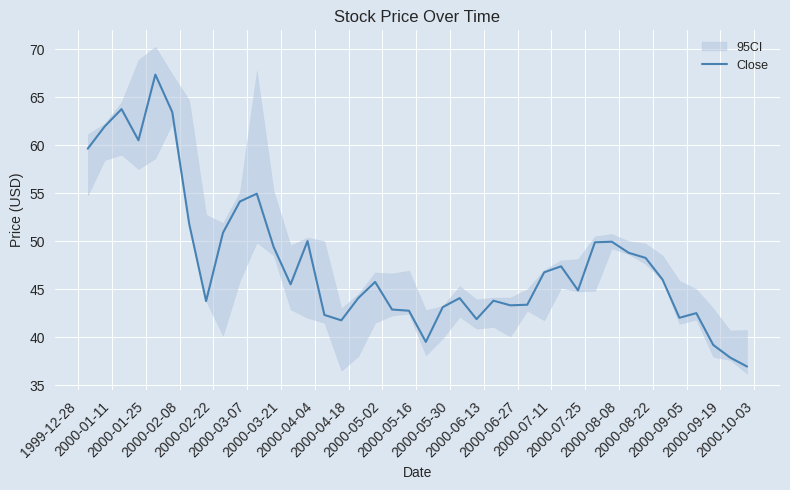

What is the lowest value of the Close series?

36.9